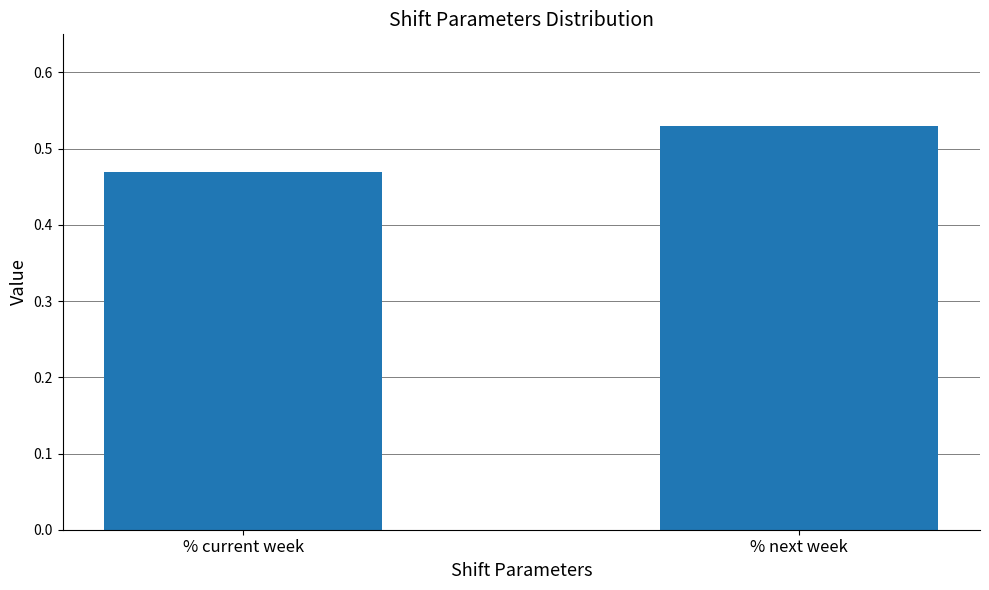

What is the label of the 1st bar from the right?

% next week